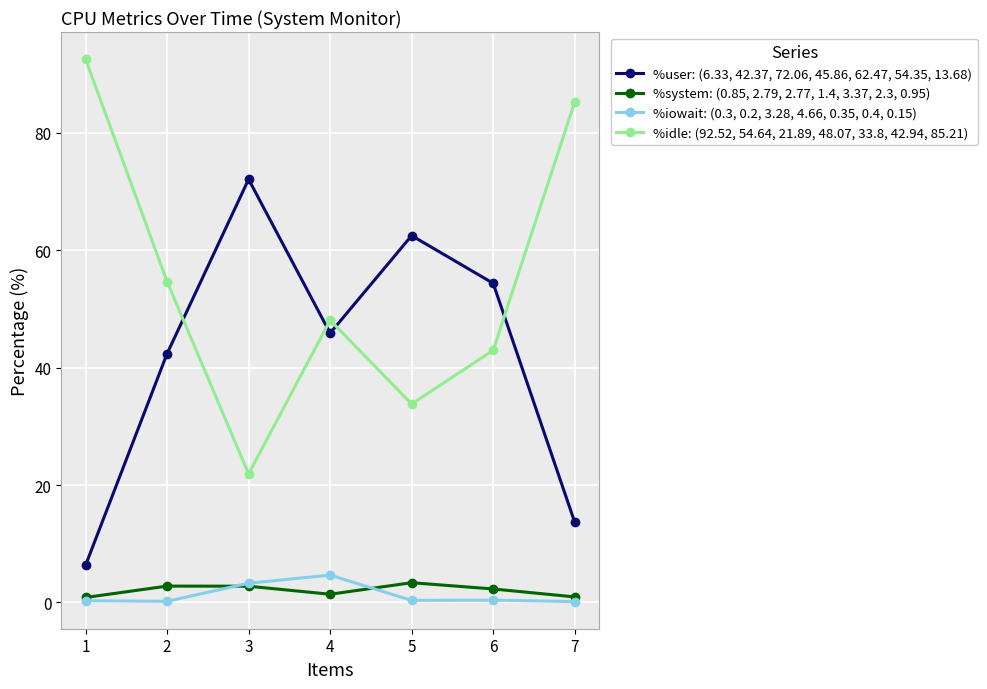

What is the total value across all series at 6?

100.0